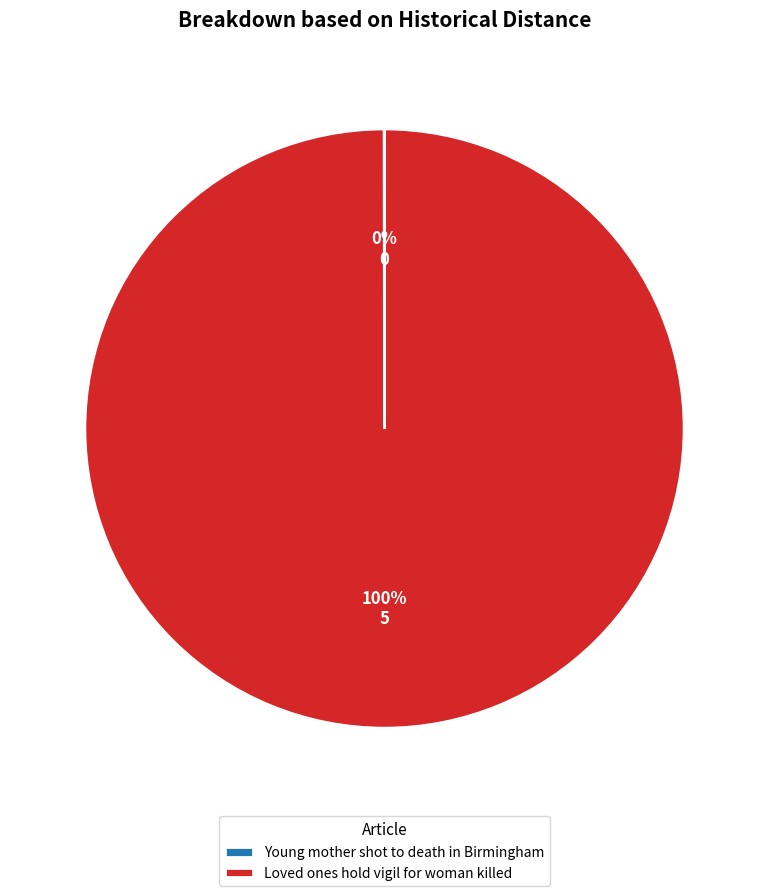

To the nearest percent, what is the difference between the largest and smallest slice percentages?

100%